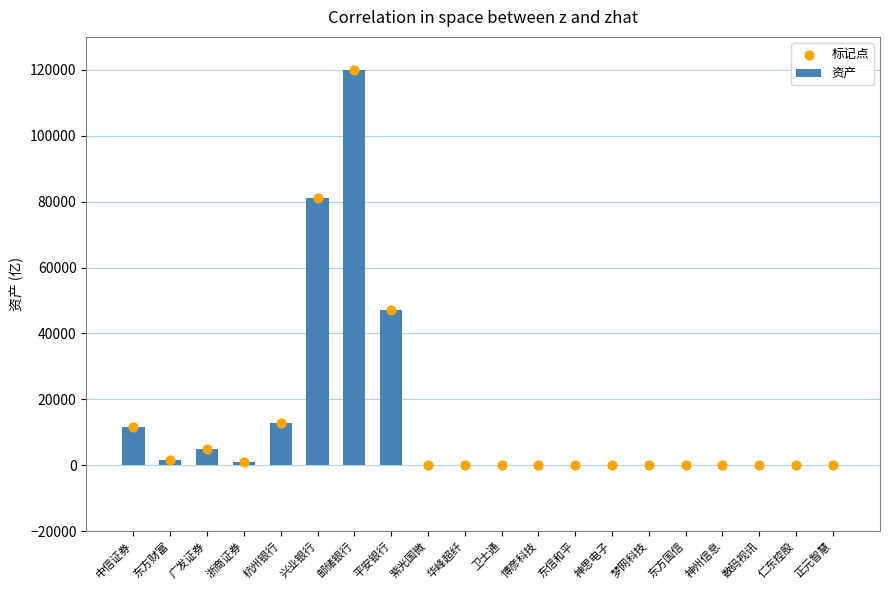

Which series has the widest spread of Y values?

资产